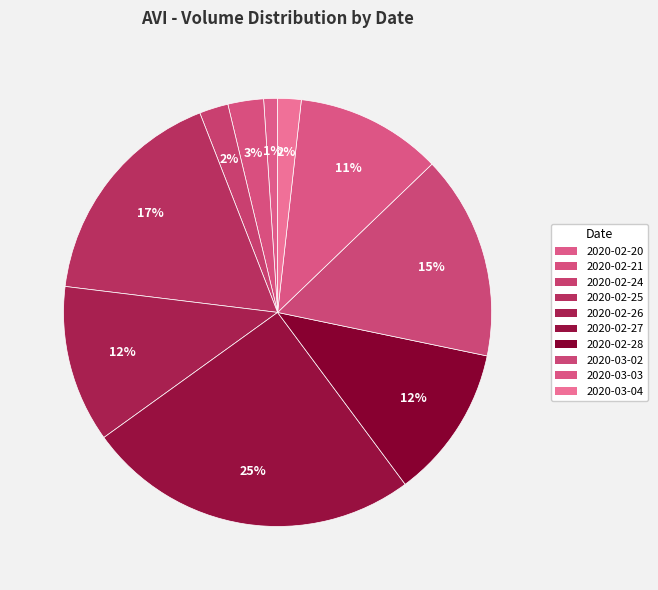

What percentage is the 2020-02-21 slice, to the nearest percent?

3%